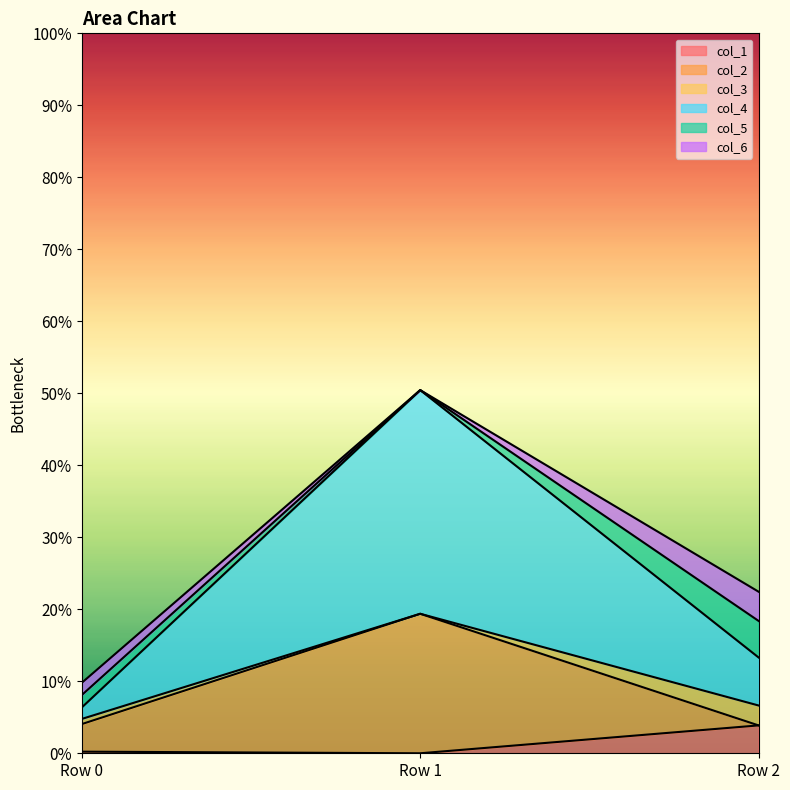

At which category does the chart reach its peak across all series?

Row 1